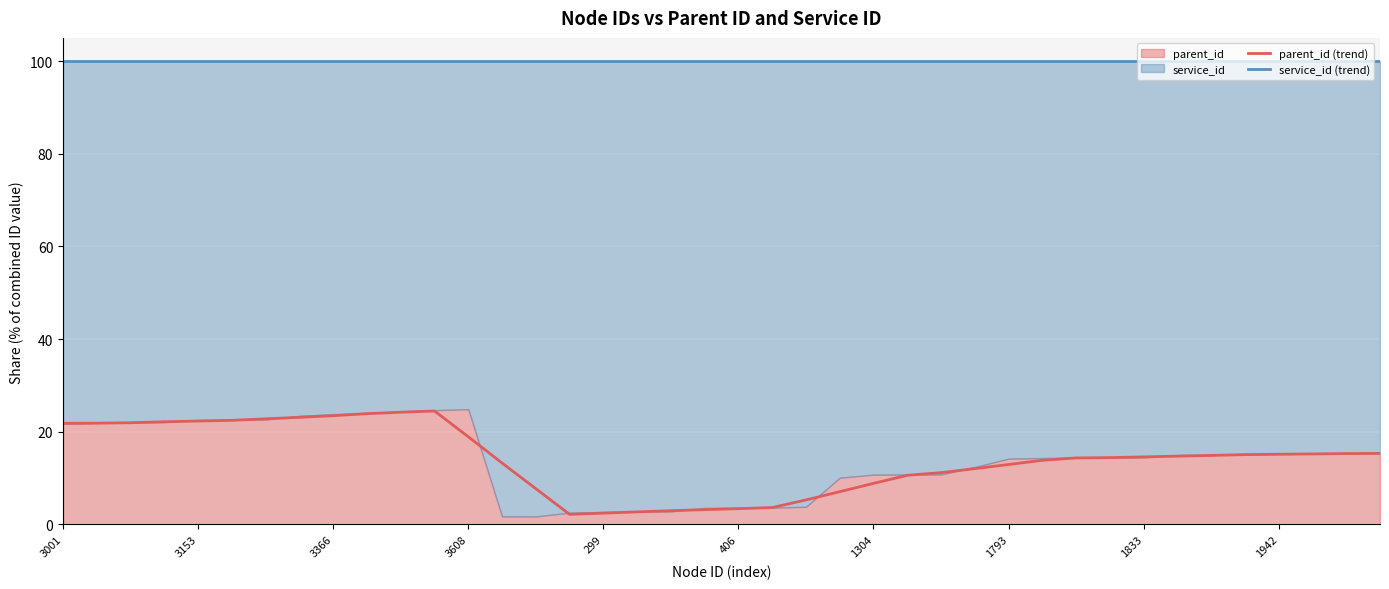

What is the label of the 23rd point from the left?

22